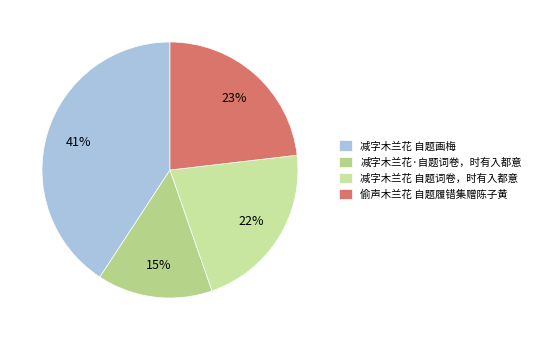

Which category has the smallest portion of the pie?

减字木兰花·自题词卷，时有入都意